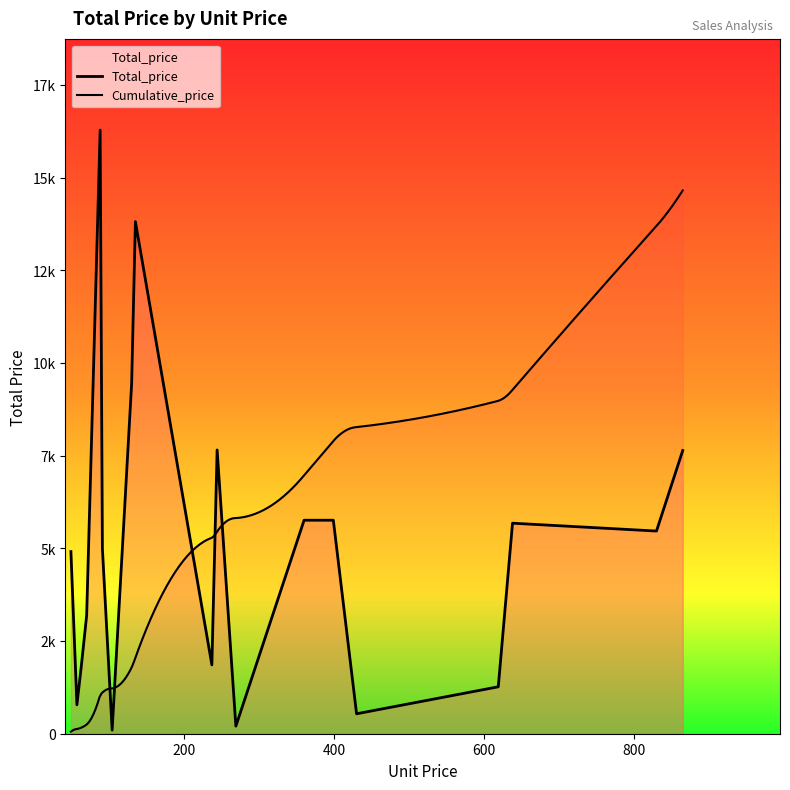

Reading left to right, list all the values displayed in this chart.

49=4914	57=780	63=1848	70=3192	88=16287	91=4992	104=98	130=9450	135=13818	237=1857	244=7656	269=204	360=5760	399=5760	430=538	619=1266	638=5680	830=5468	865=7640